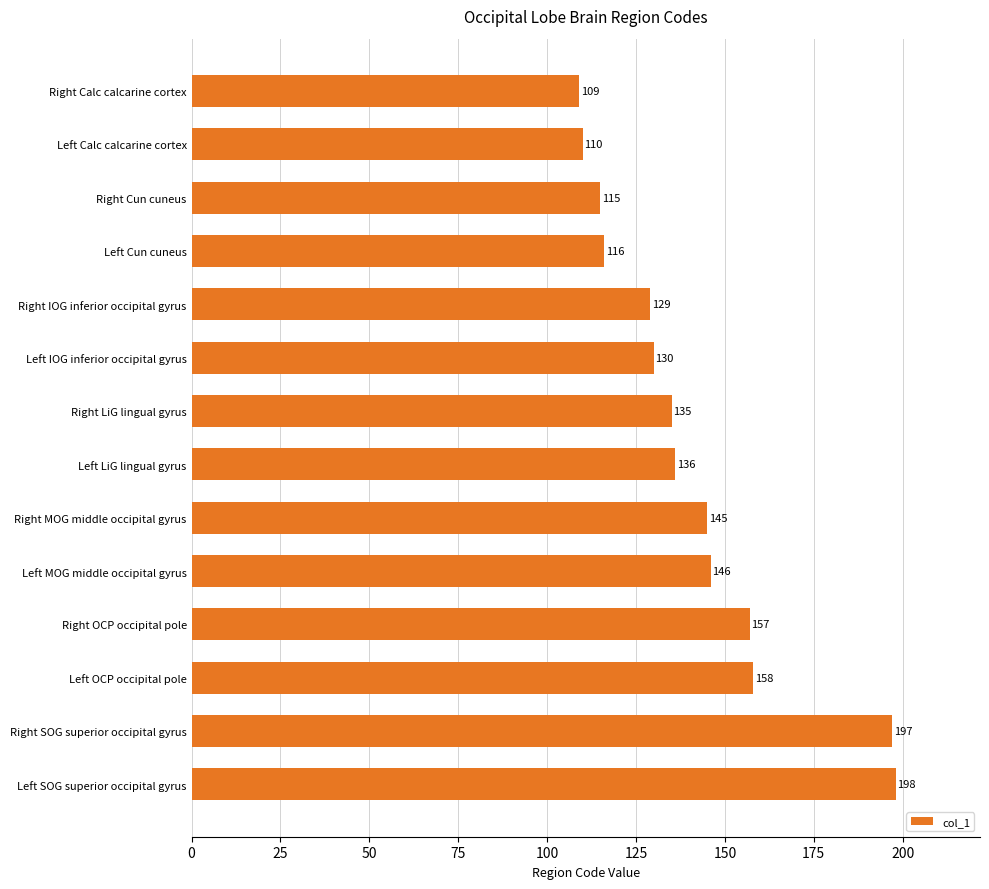

What is the average value?

142